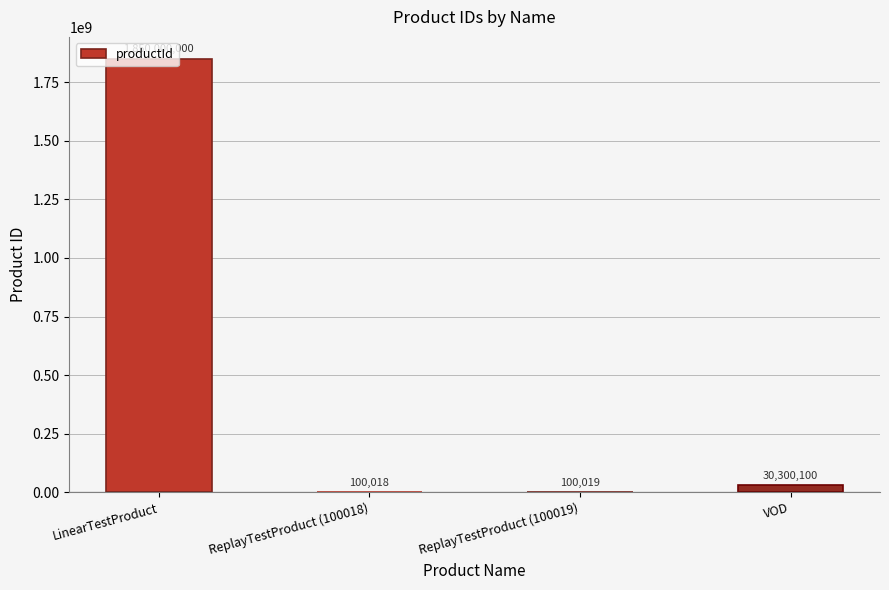

What is the maximum value shown in the chart?

1850000000